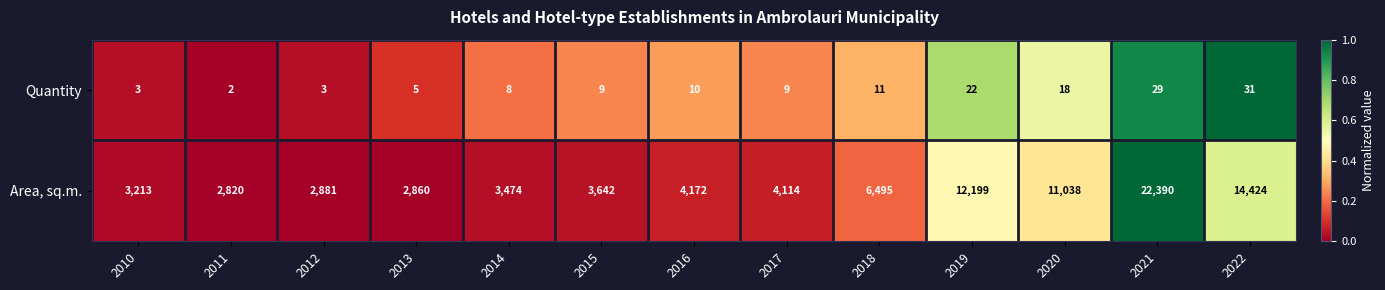

Which series has the widest spread of values?

Area, sq.m.